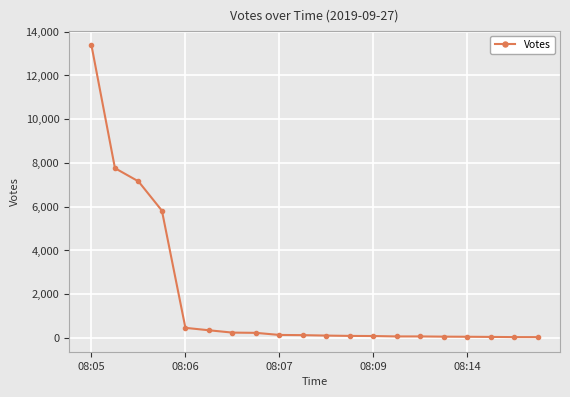

Count the number of categories in the chart.

20